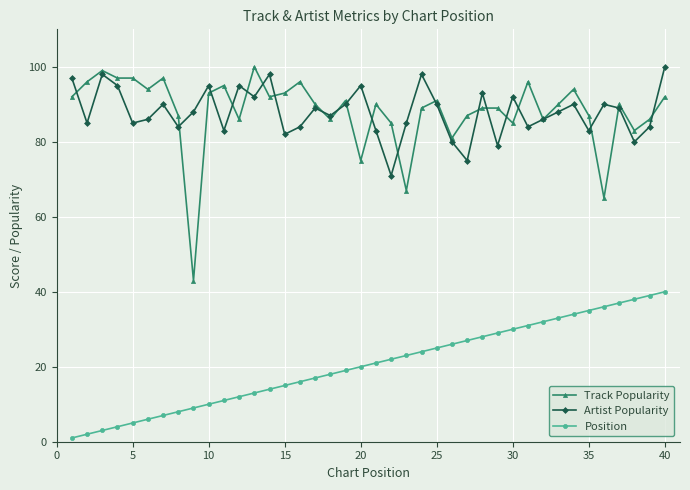

True or false: Position has more than 2 points higher than both neighbors.

False